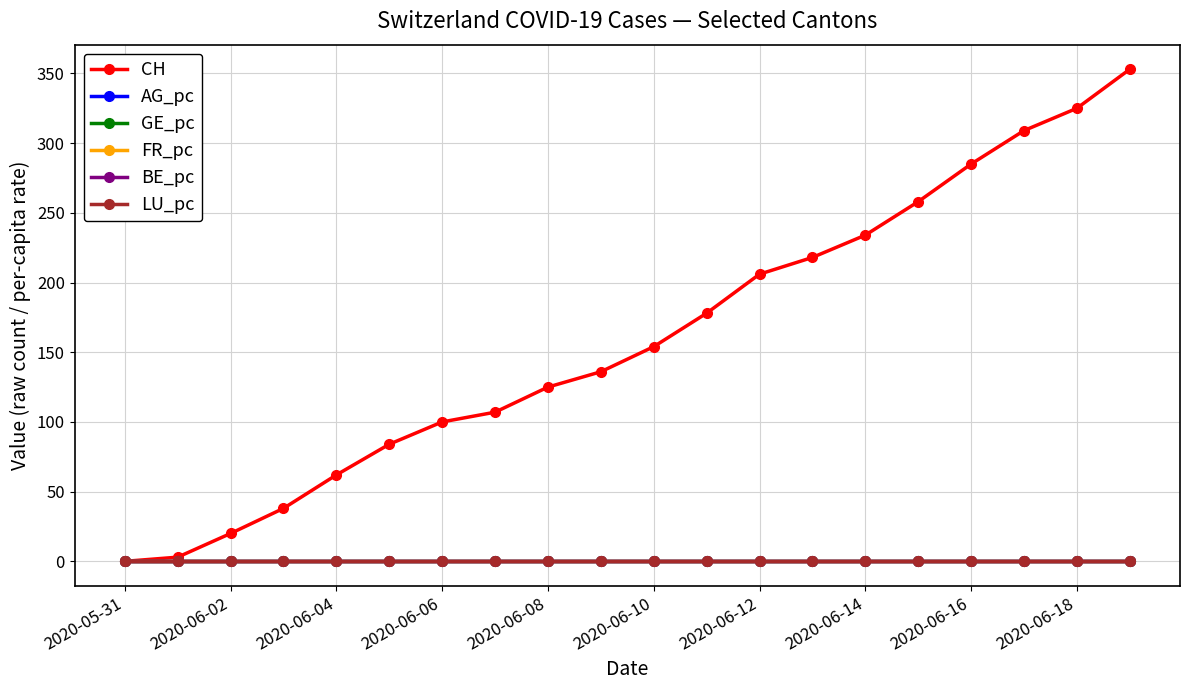

How many lines are shown in the chart?

6